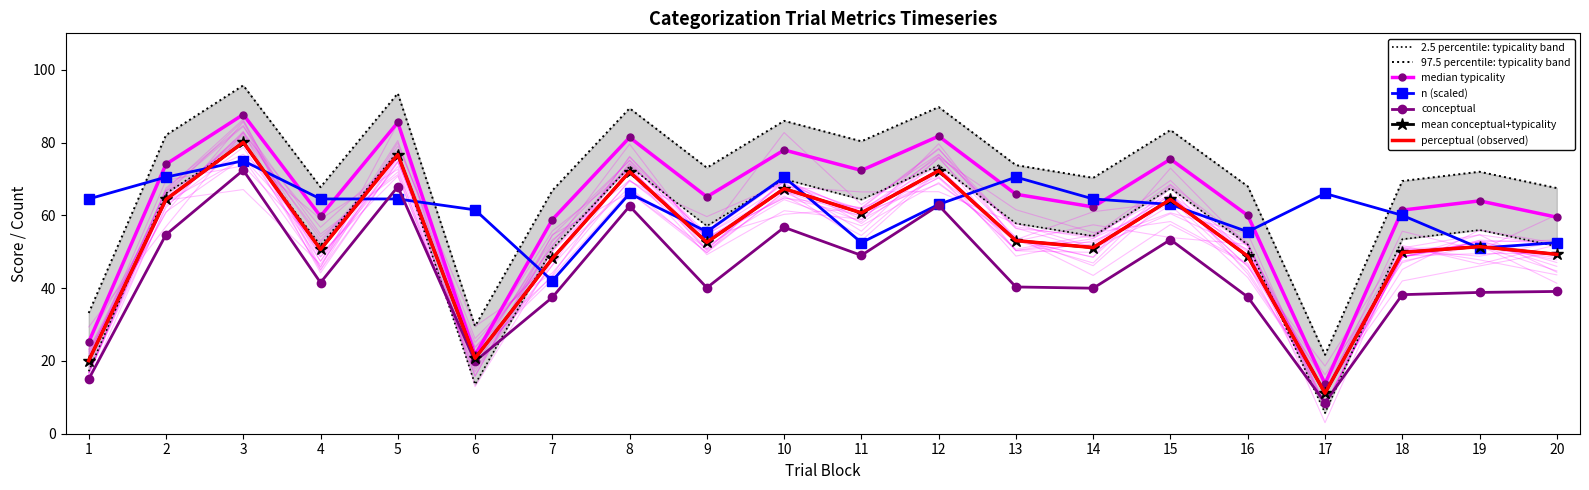

What is the difference between the second highest and second lowest values in the perceptual series?

56.6